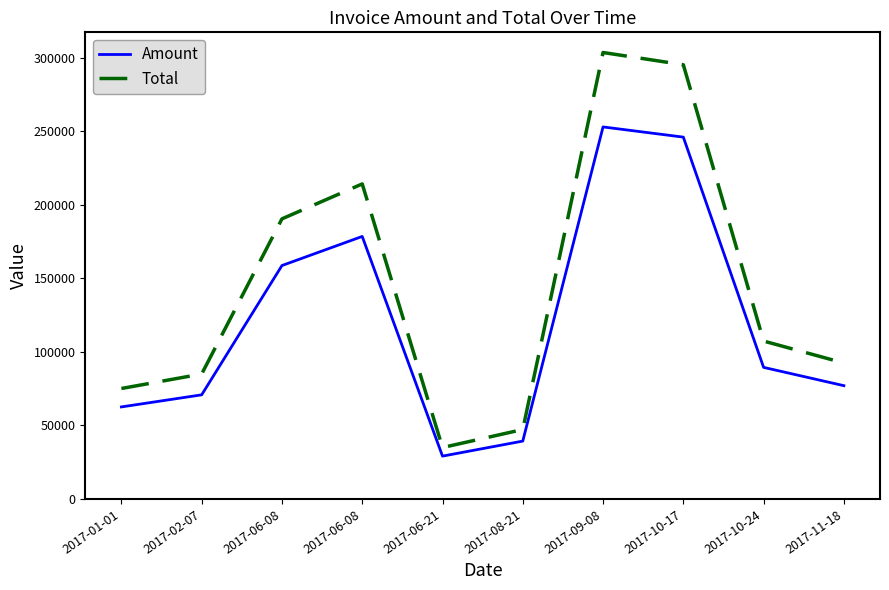

Count the number of data series in this chart.

2